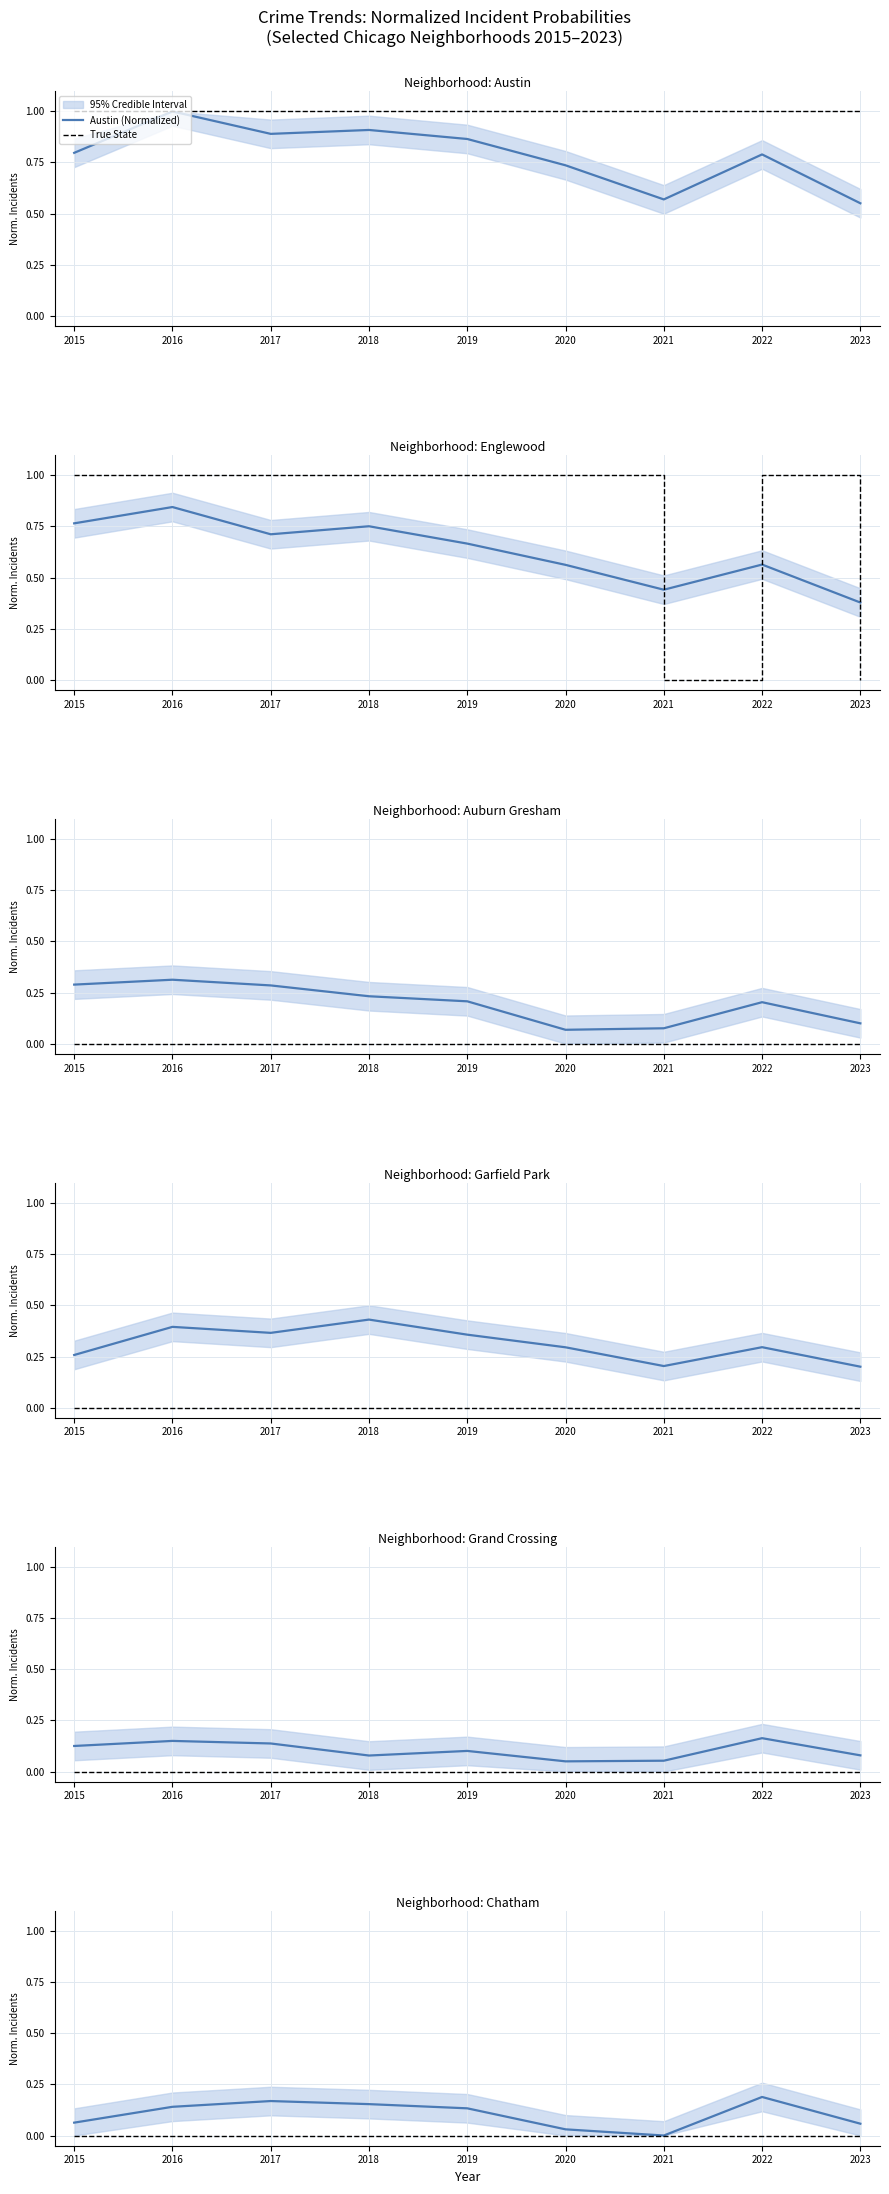

What is the average value of the Grand Crossing series?

0.1